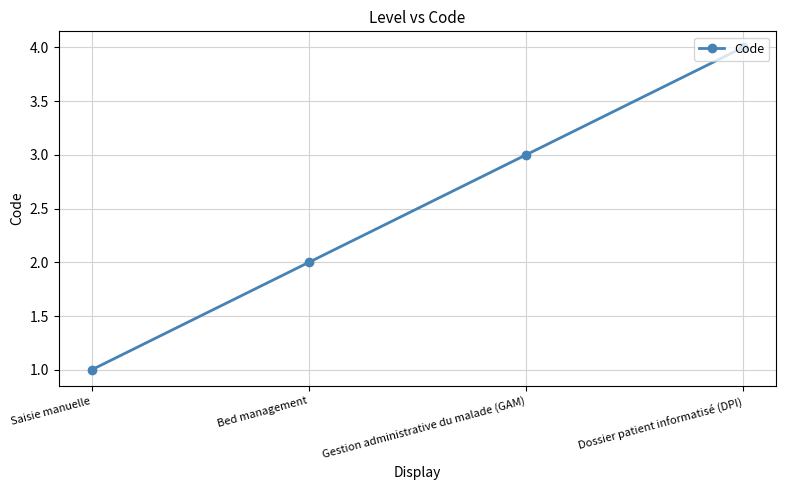

True or false: the data shows 6 at Dossier patient informatisé (DPI).

False